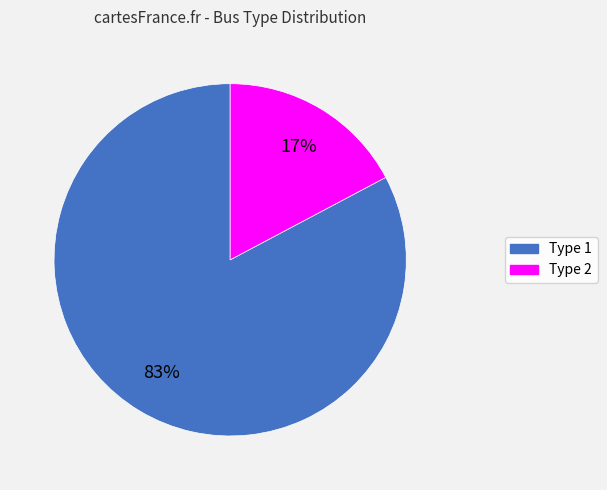

What percentage is the Type 2 slice, to the nearest percent?

17%